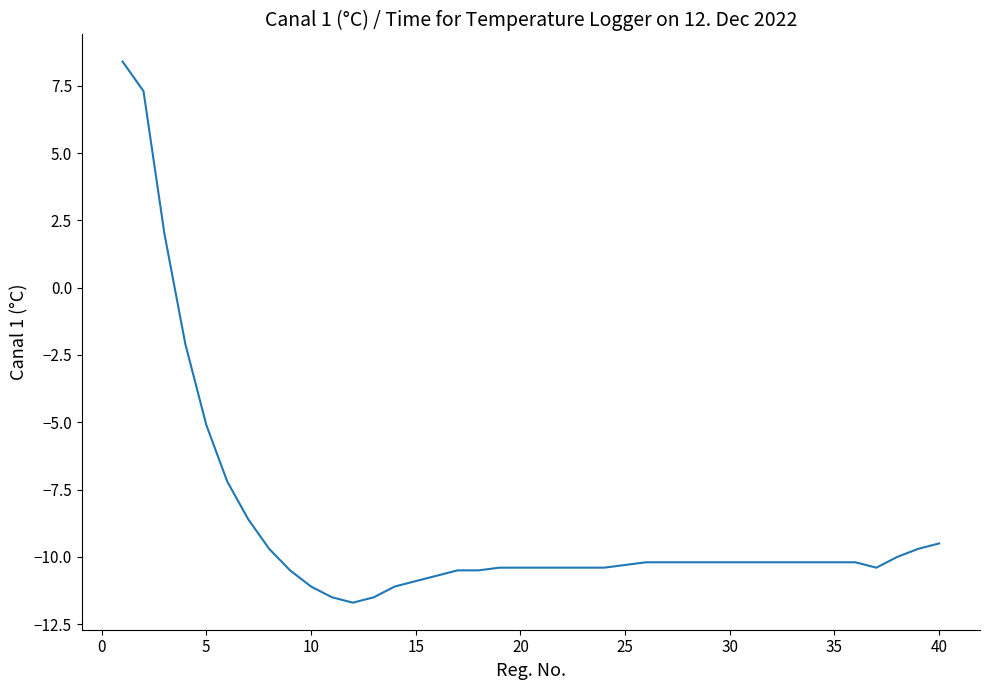

What is the difference between the maximum and minimum values?

20.1